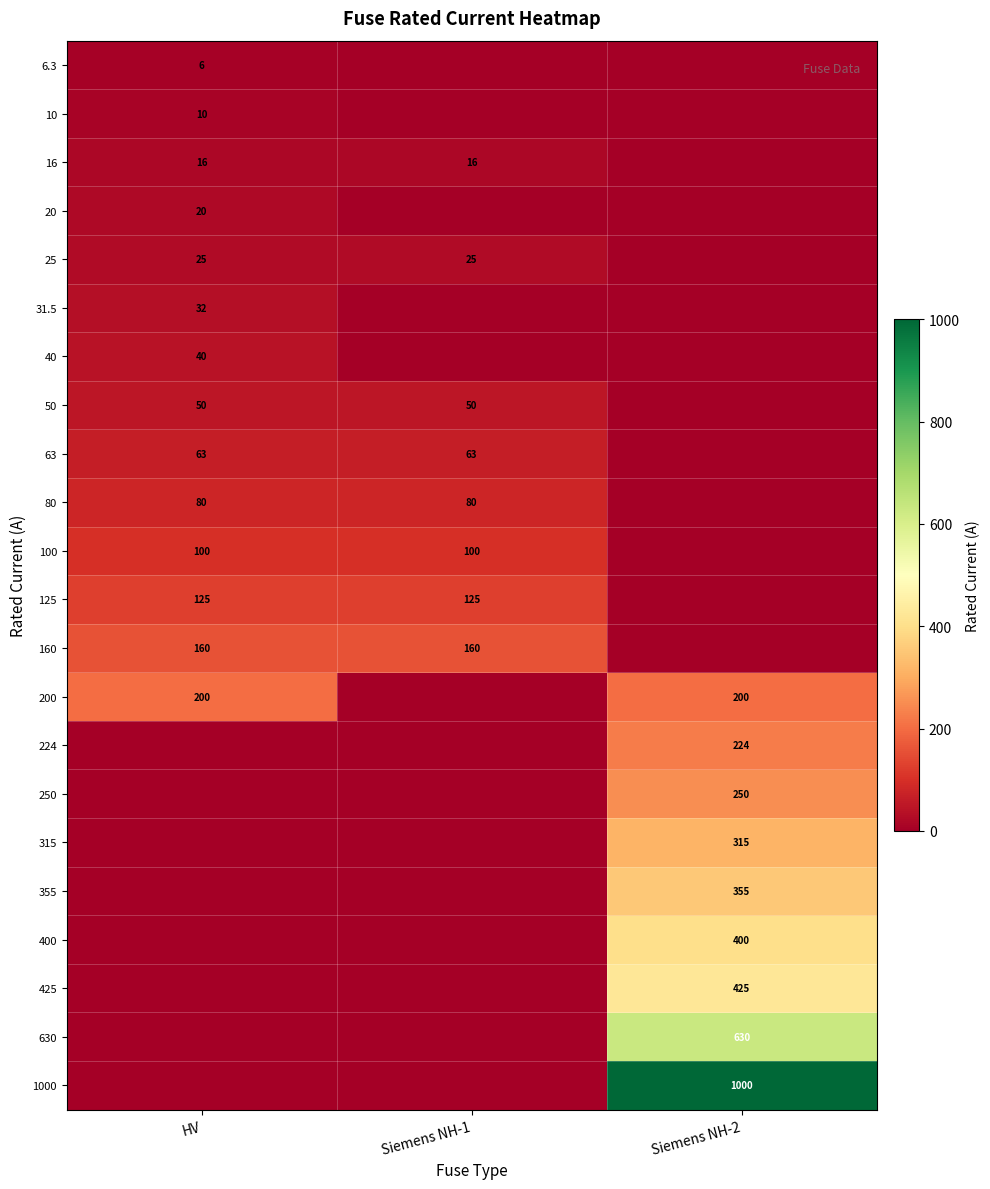

Is it true that 160 equals 74 at HV?

False